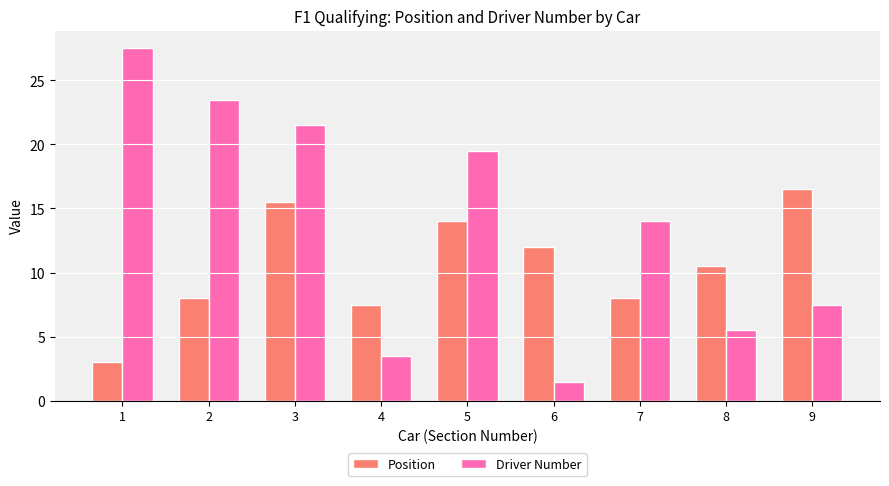

What is the spread (max minus min) of values at 7?

6.0